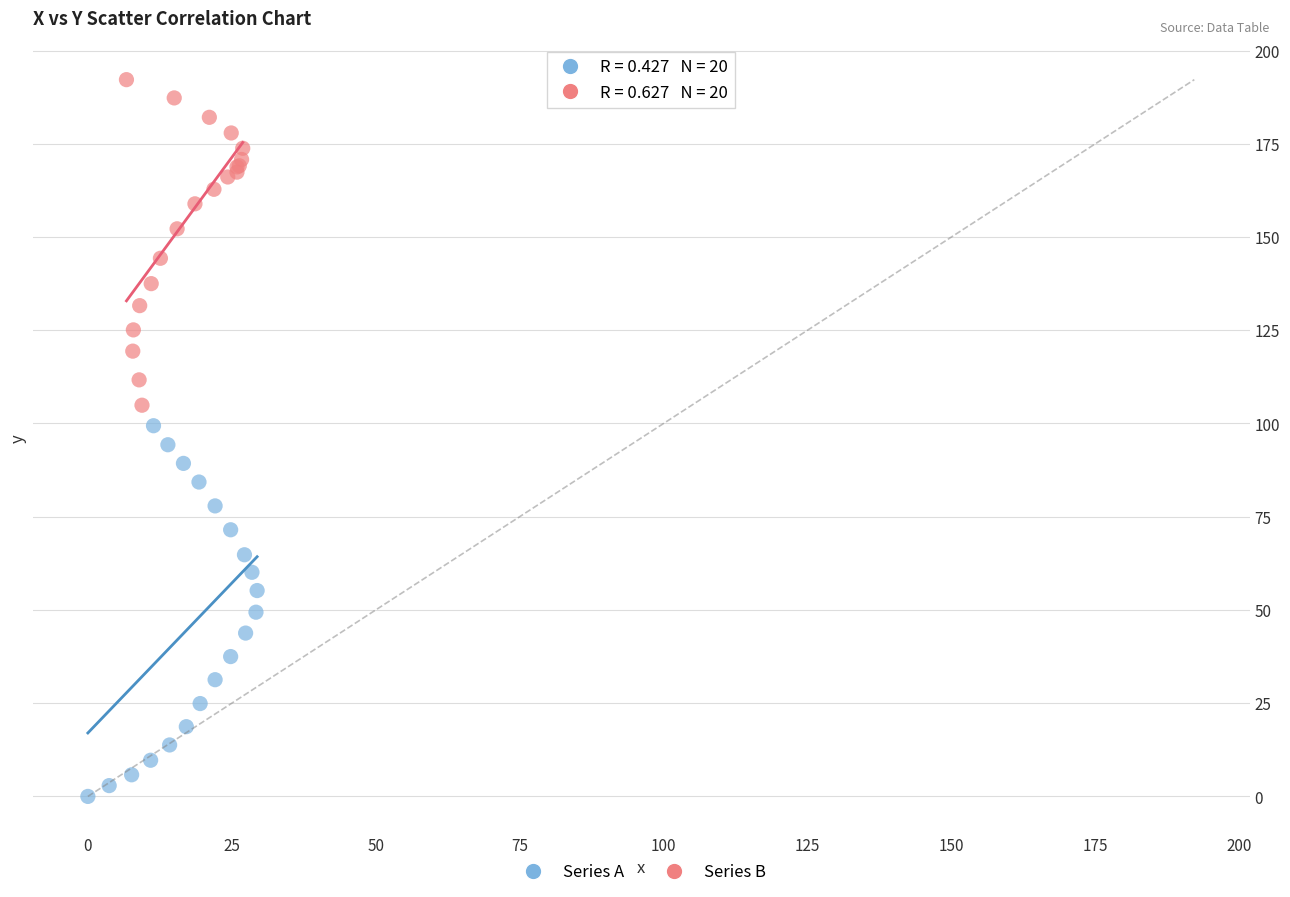

Which series contains the highest Y value?

Series B